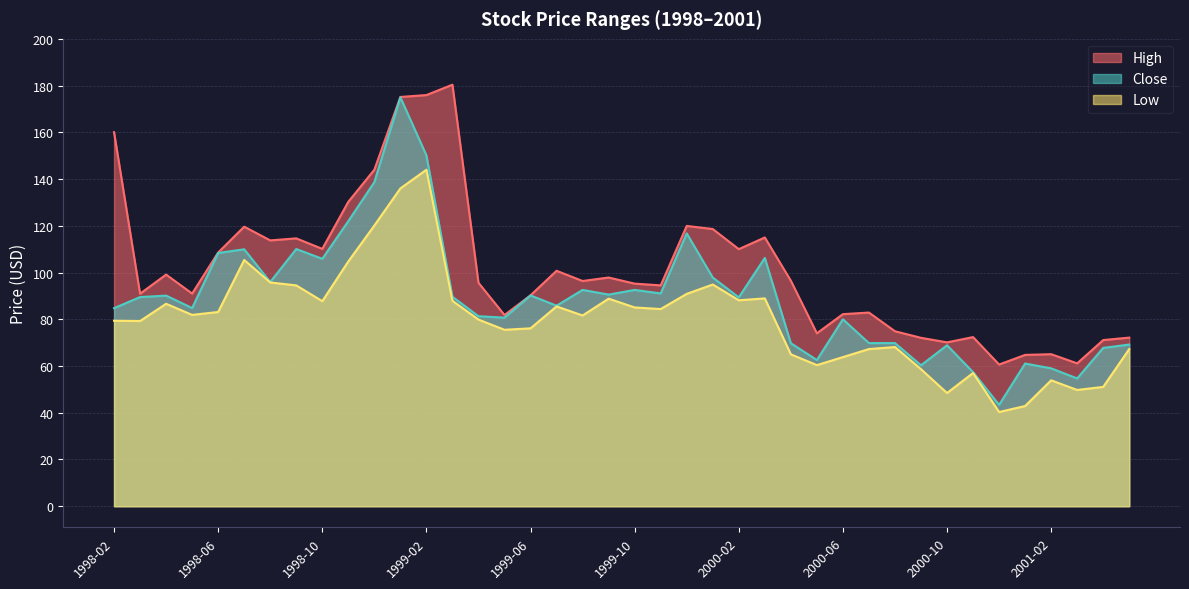

What is the smallest value displayed?

40.3